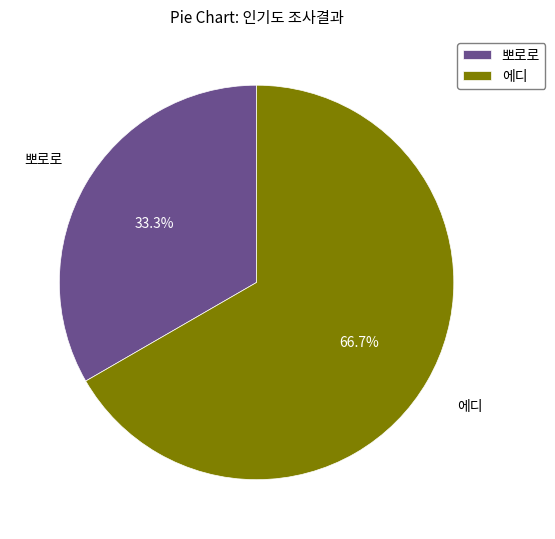

What is the ratio of the value at 에디 to the value at 뽀로로?

2.0